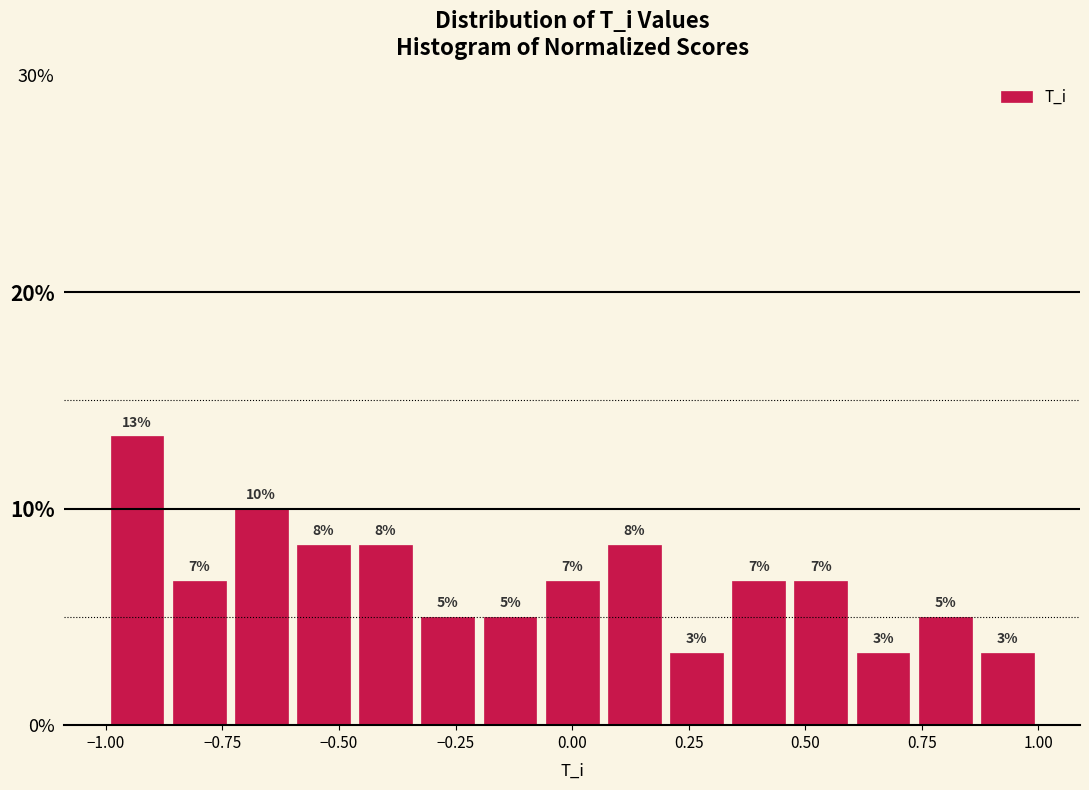

Read against the x-axis, roughly where is the centre of the tallest bar?

-0.95